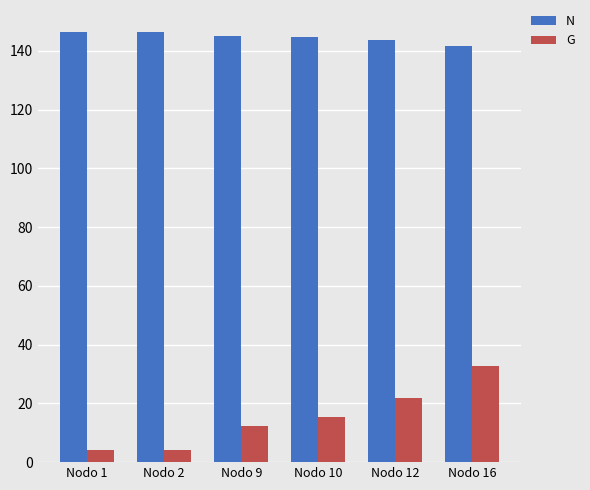

What is the difference between the highest and lowest values at Nodo 12?

121.9